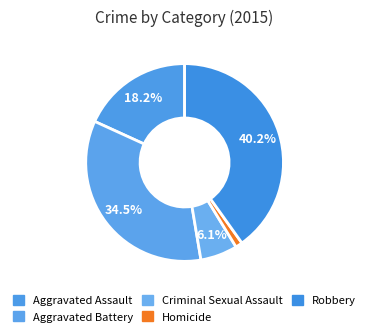

True or false: Criminal Sexual Assault accounts for 6% of the total.

True